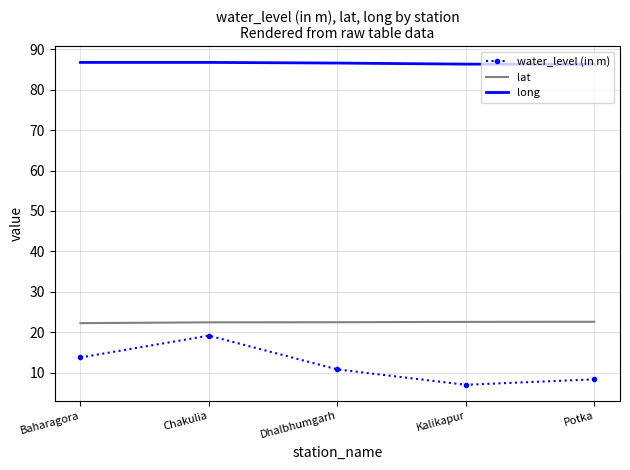

Where is water_level (in m) nearest to the value 13?

Baharagora